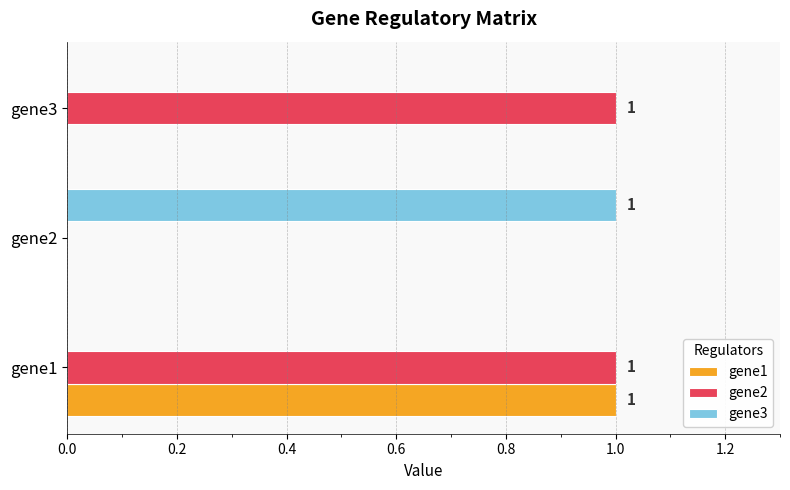

At which category is the sum across all series the highest?

gene1